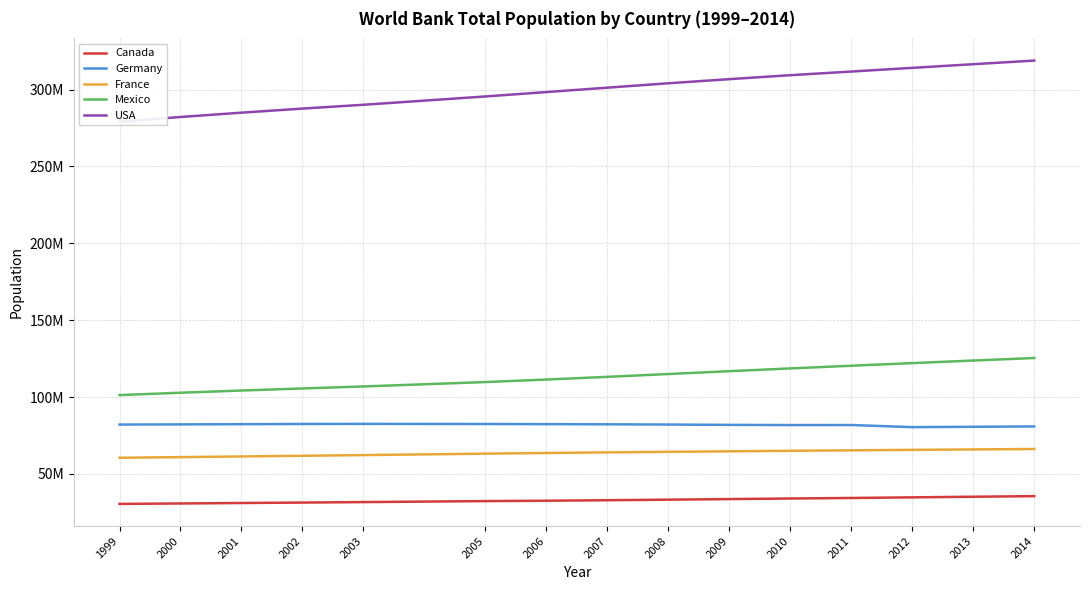

True or false: Canada and USA intersect in this chart.

False